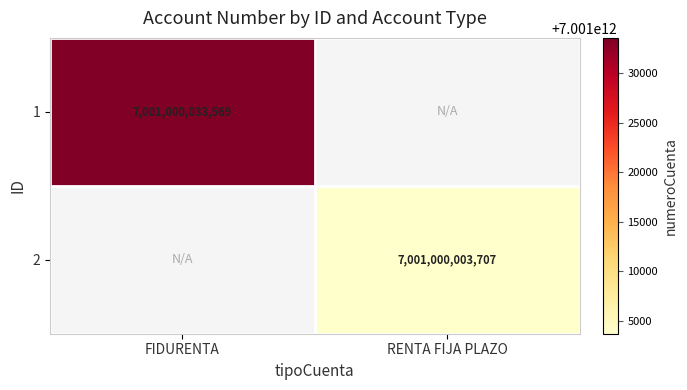

Which category has the lowest value in the RENTA FIJA PLAZO series?

1